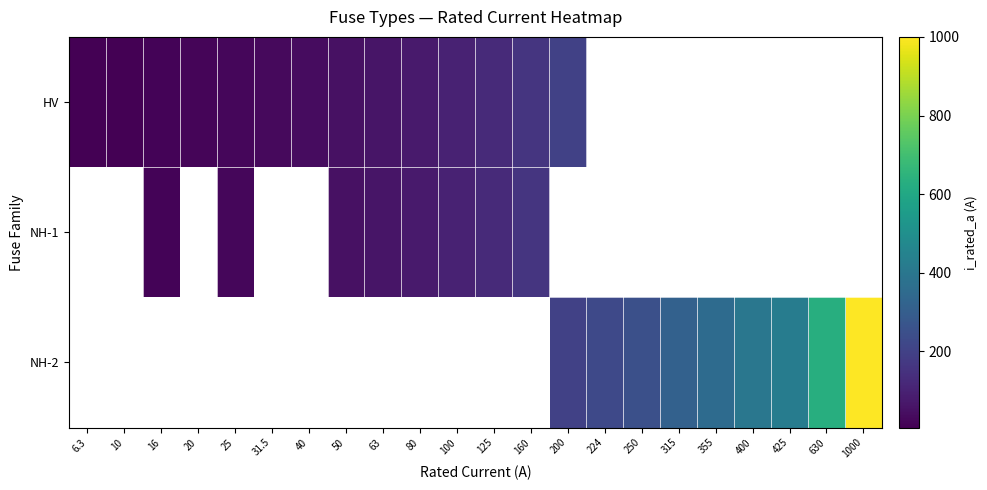

The HV series shows 20.0 at 20. True or false?

True